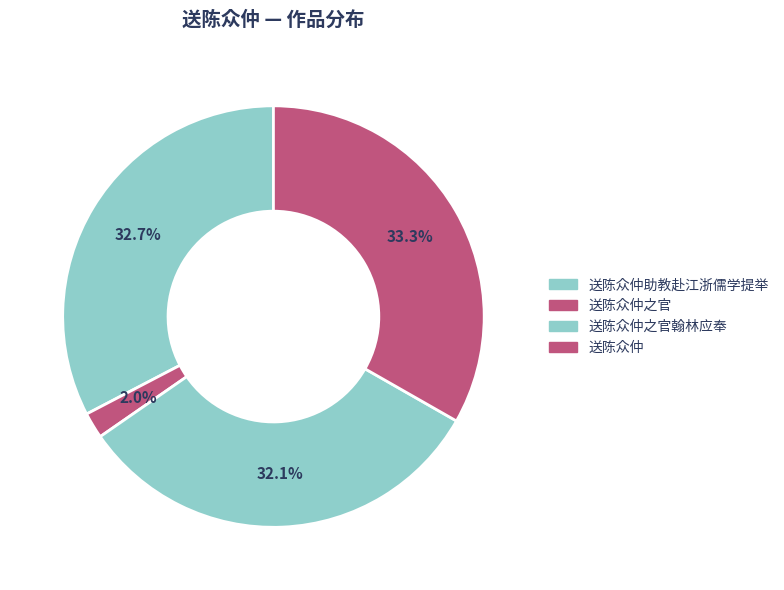

How many slices are in this pie chart?

4